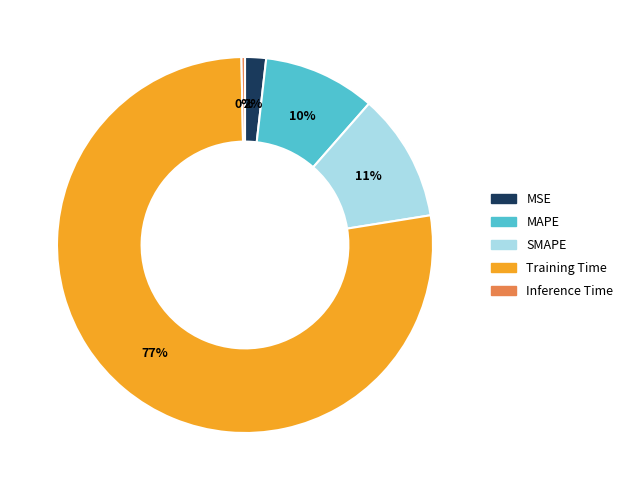

Is there any slice that represents more than half of the pie?

Yes